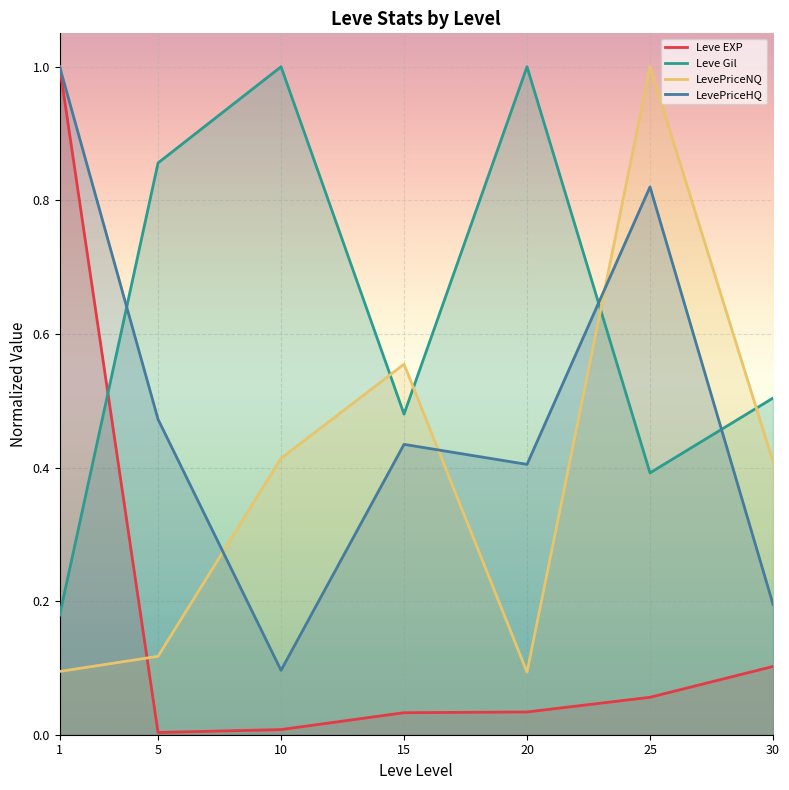

The Leve Gil series shows 0.4 at 10. True or false?

False